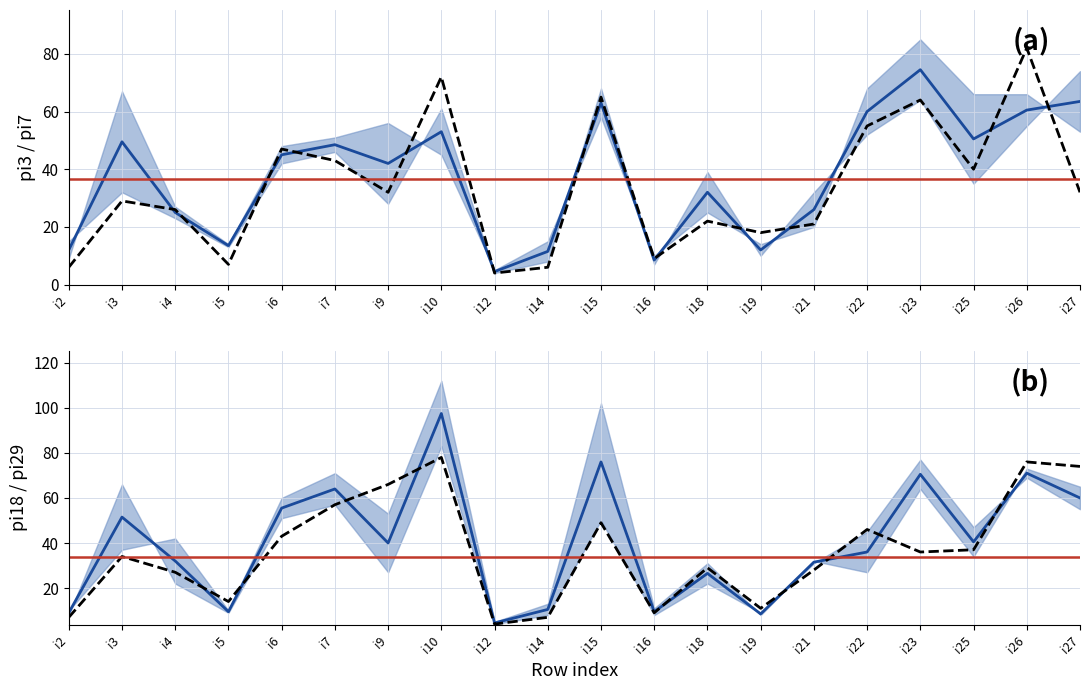

What is the spread (max minus min) of values at i5?

7